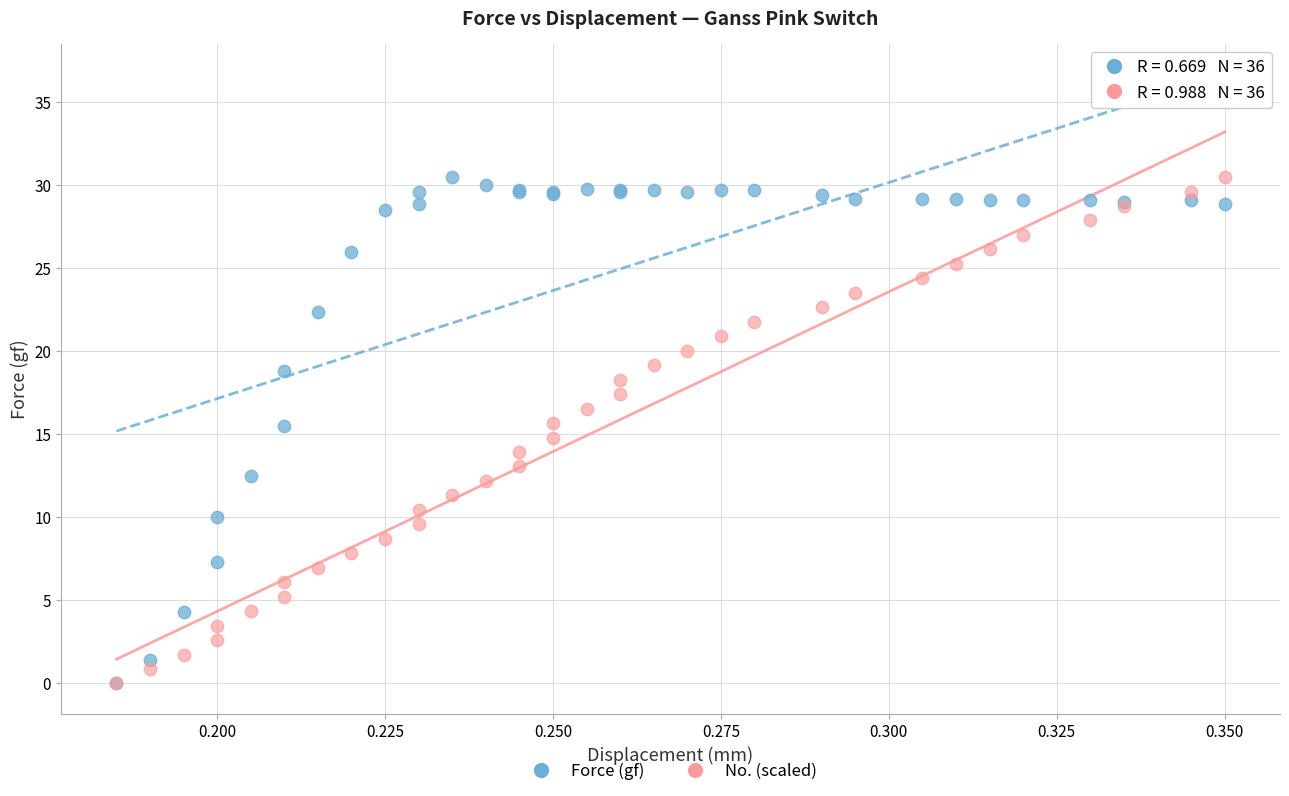

What are all the series names shown in the legend?

Force (gf), No. (scaled)